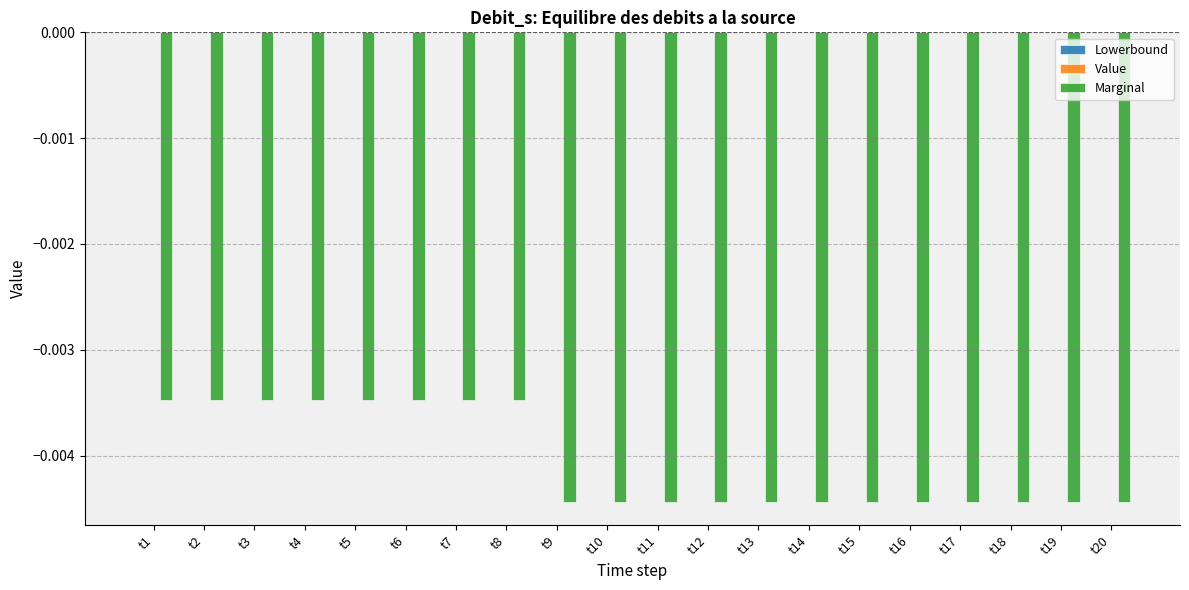

Between t6 and t10, which series saw the biggest shift?

Marginal